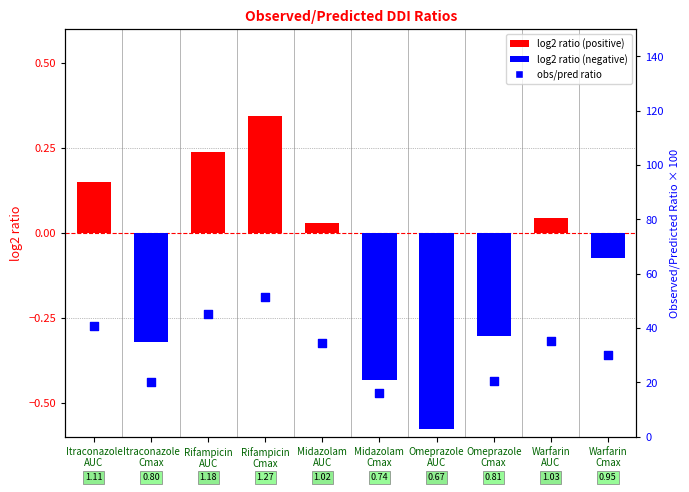

Is the value of log2 ratio at Rifampicin
AUC greater than the value of observed/predicted ratio at Warfarin
AUC?

No